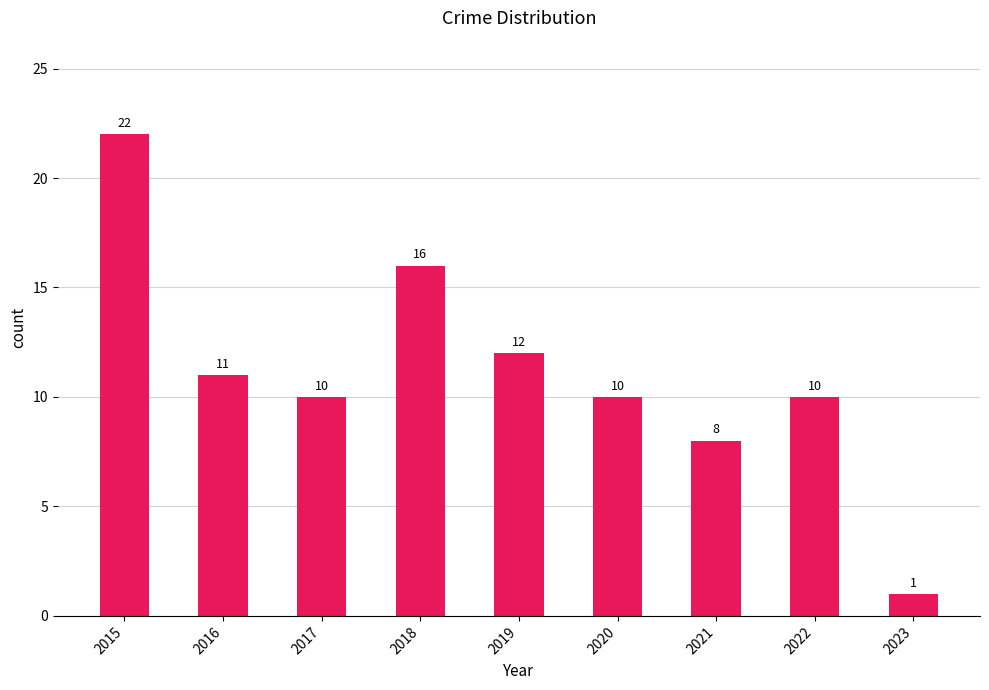

Count the number of data series in this chart.

1